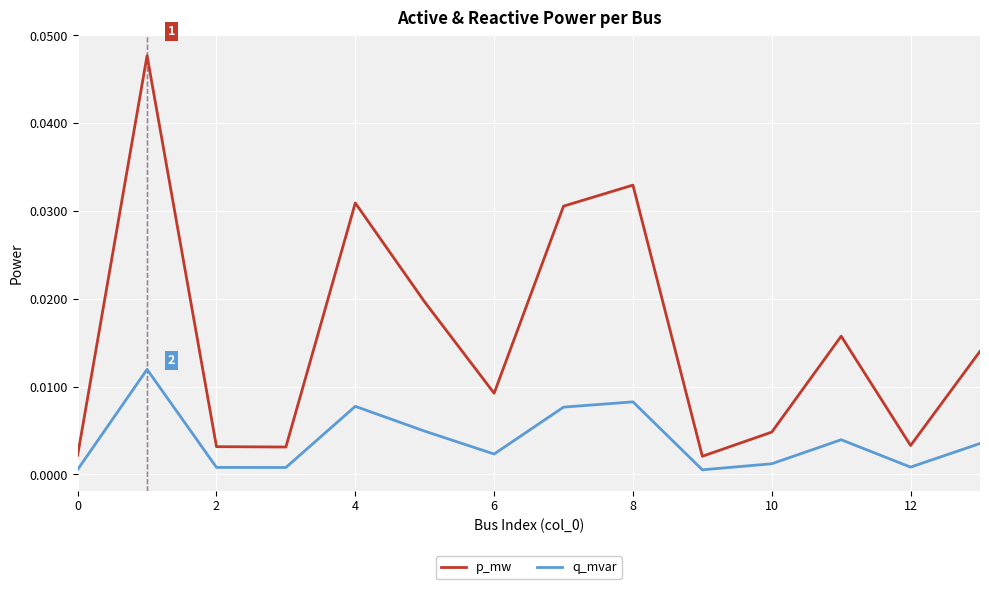

How many interior local peaks does the q_mvar series have?

4